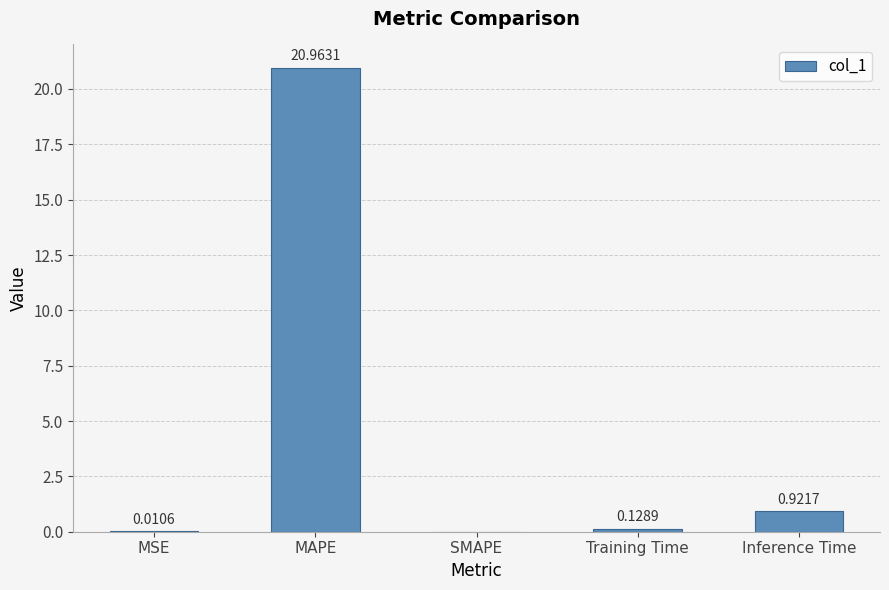

How many categories are shown in the chart?

5